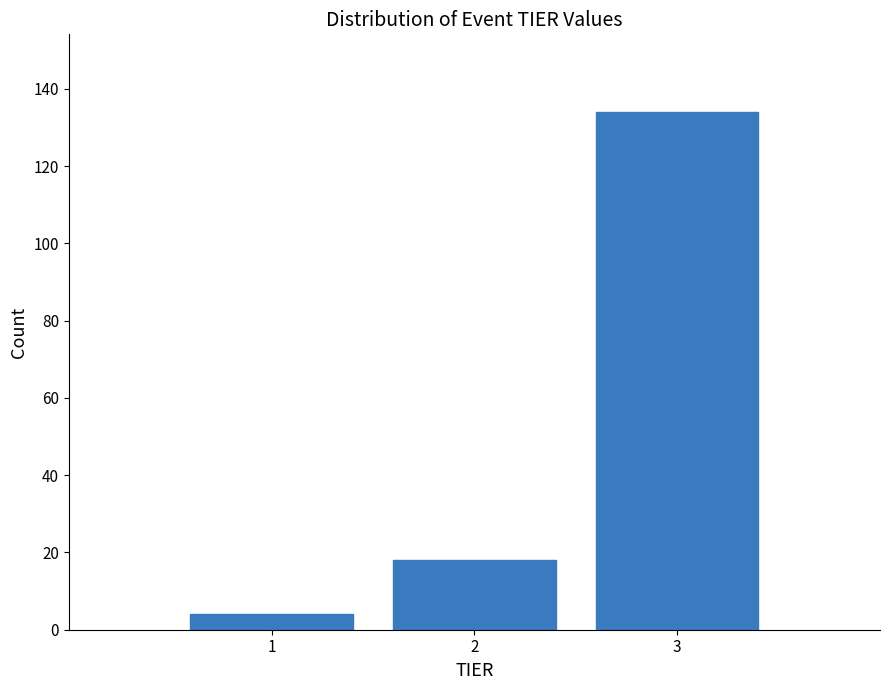

Reading right to left, what are all the values shown in this chart?

134	18	4